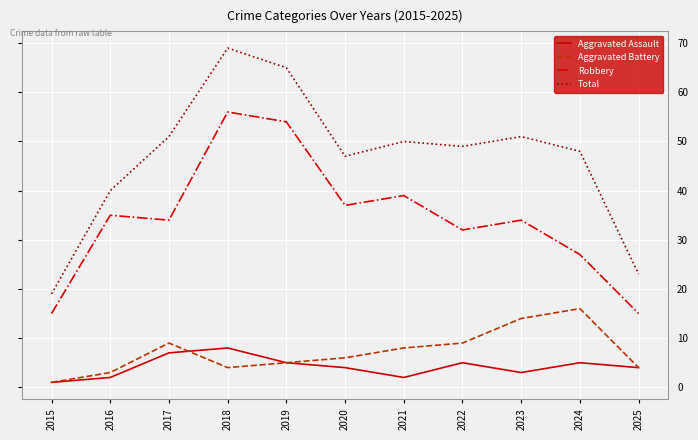

Where is Total nearest to the value 44?

2020